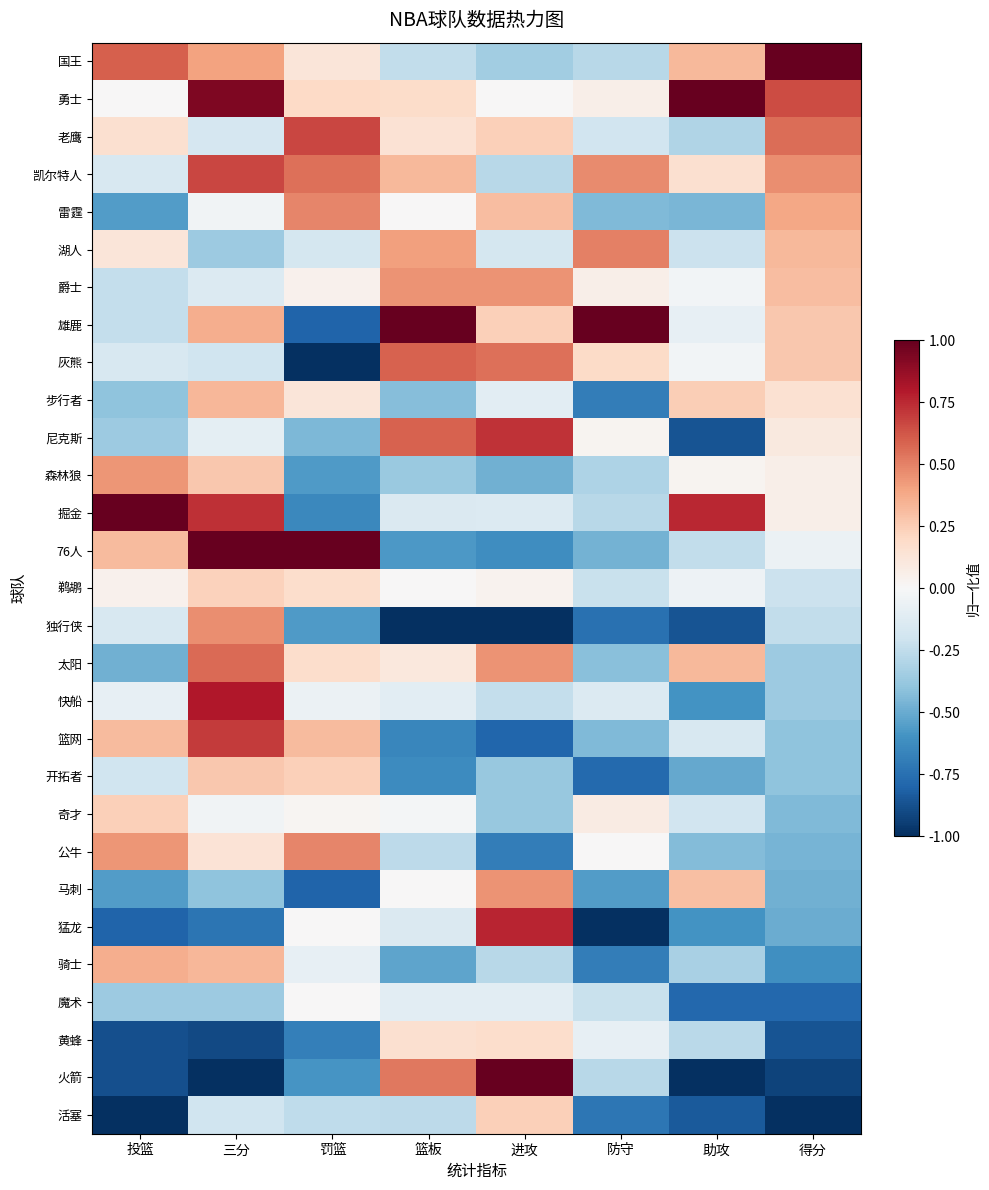

How many categories are shown in the chart?

8